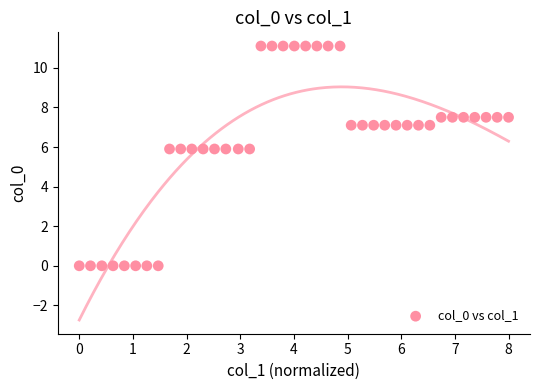

What is the range of Y values (max minus min)?

11.1